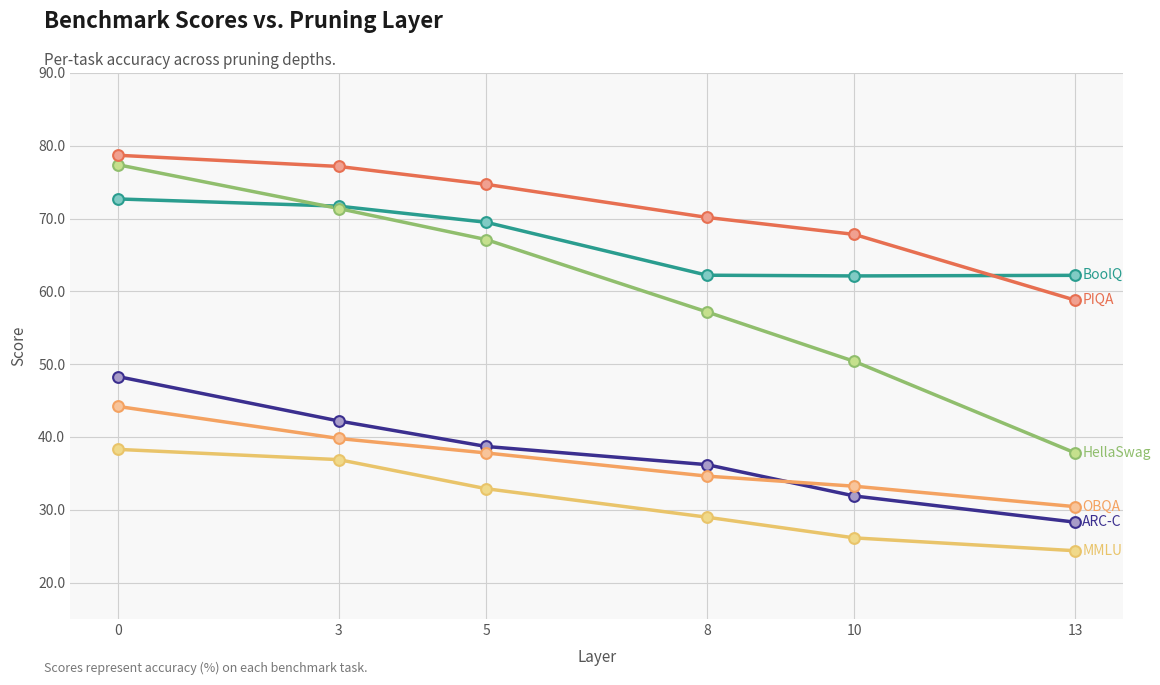

What is the total value across all series at 5?

320.7